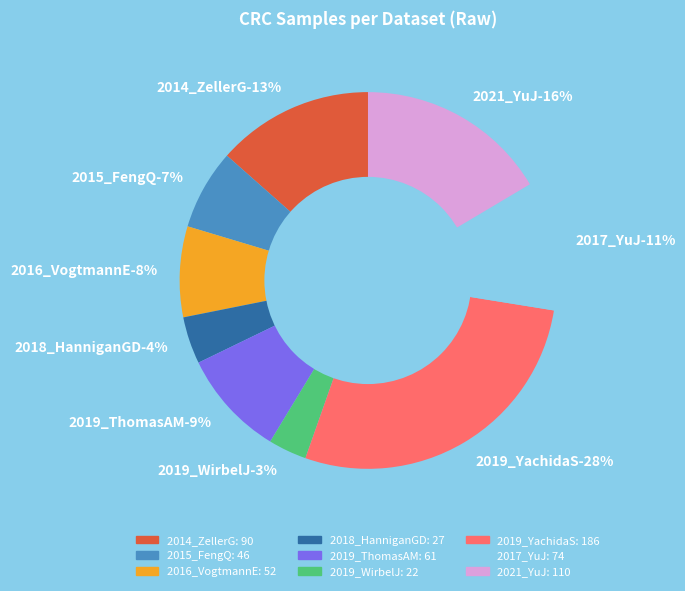

What percentage do 2019_YachidaS and 2014_ZellerG together represent?

41.3%